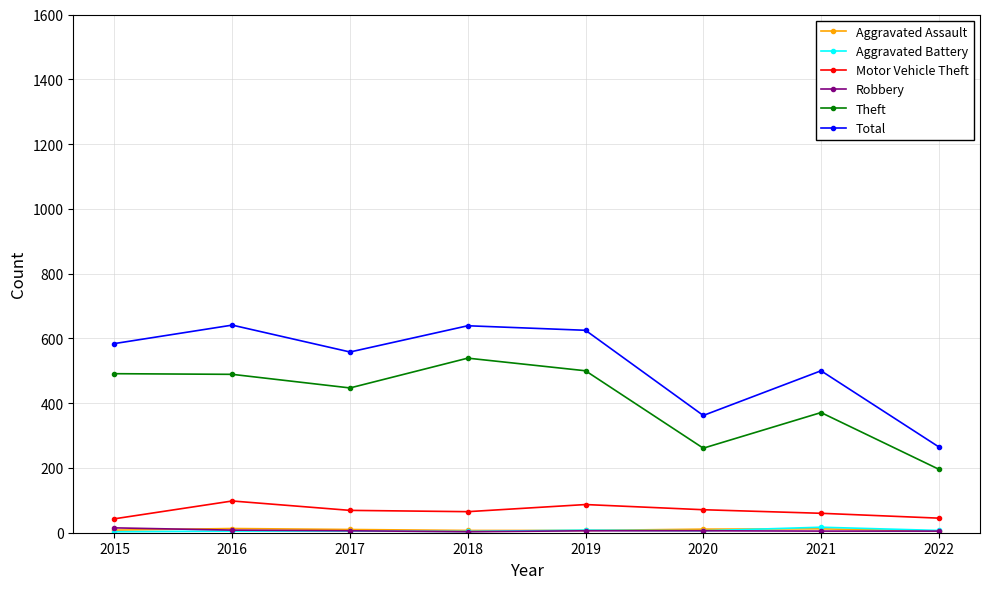

In Motor Vehicle Theft, how many points are higher than both neighbors (excluding endpoints)?

2